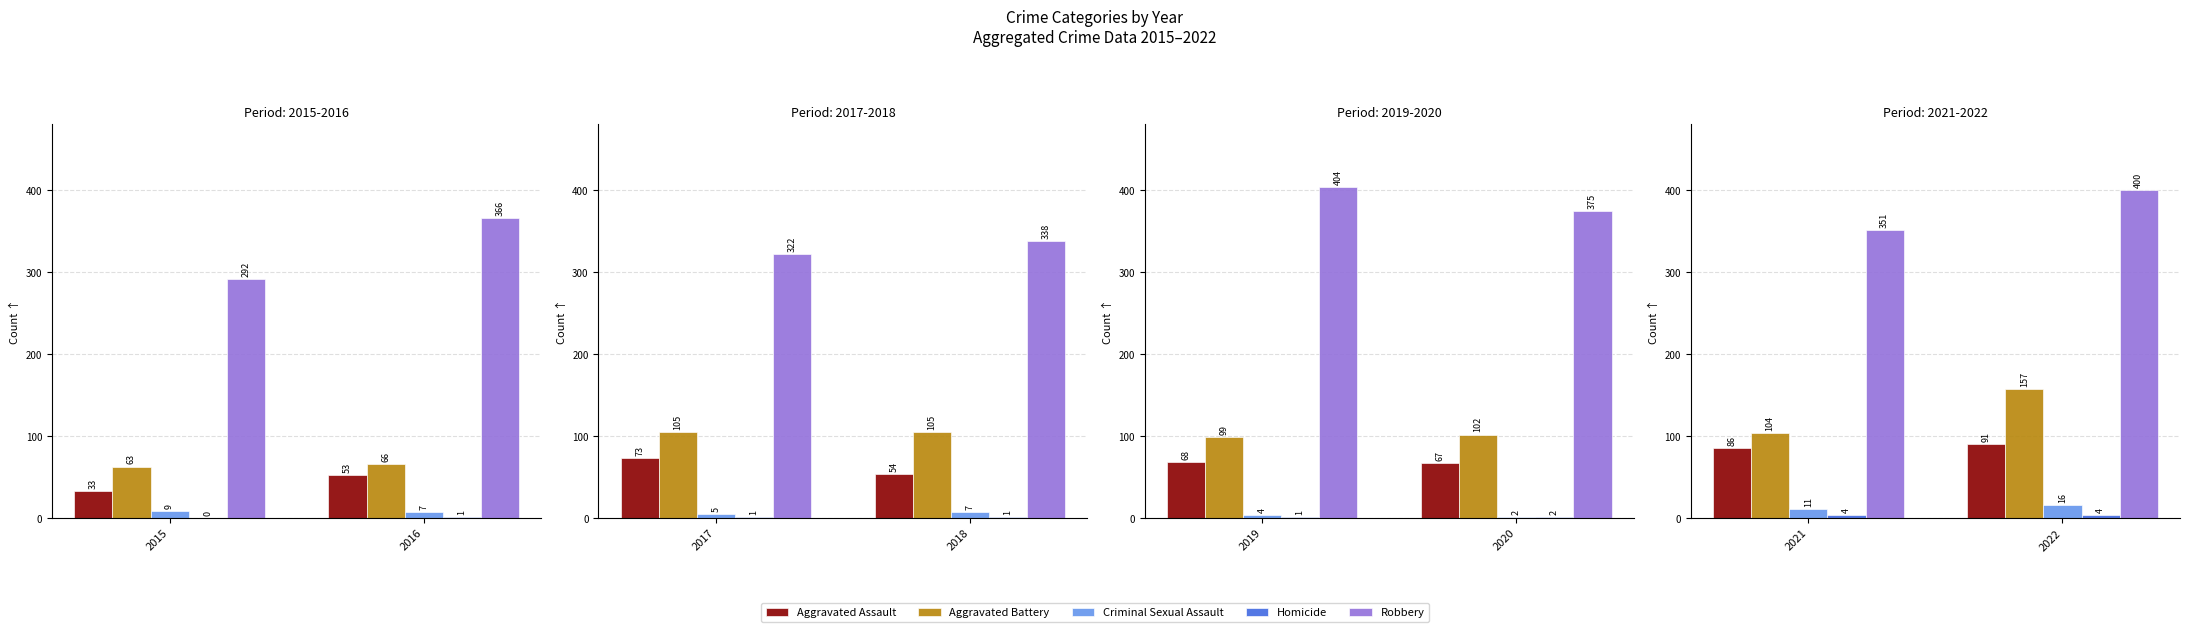

What are all the series names shown in the legend?

Aggravated Assault, Aggravated Battery, Criminal Sexual Assault, Homicide, Robbery